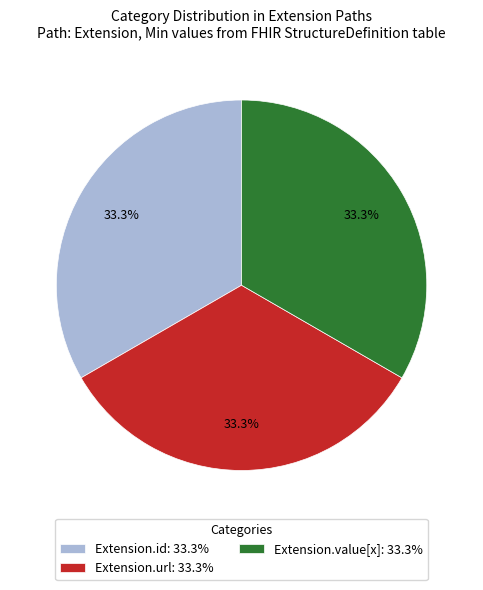

Is Extension.id: 33.3% the majority of the pie?

No